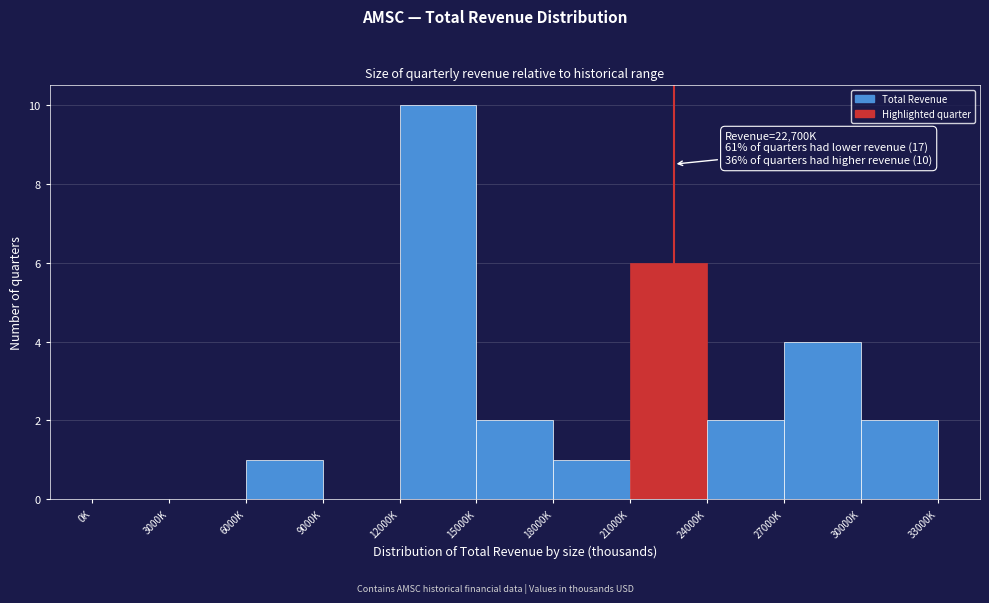

Reading right to left, transcribe all the data shown in this chart.

30000K=2	27000K=4	24000K=2	21000K=6	18000K=1	15000K=2	12000K=10	9000K=0	6000K=1	3000K=0	0K=0